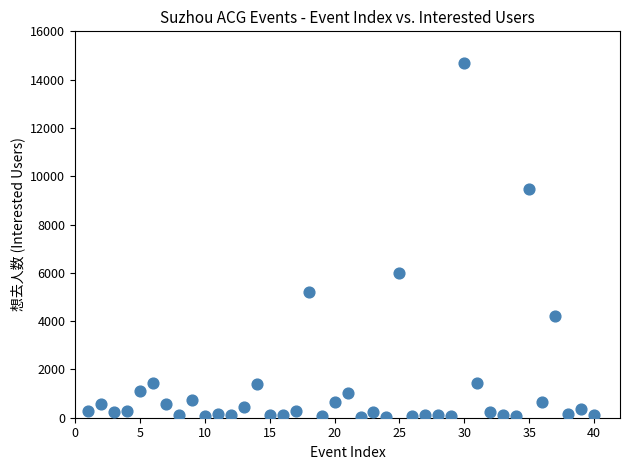

What Y value in the scatter plot is closest to 7350?

5976